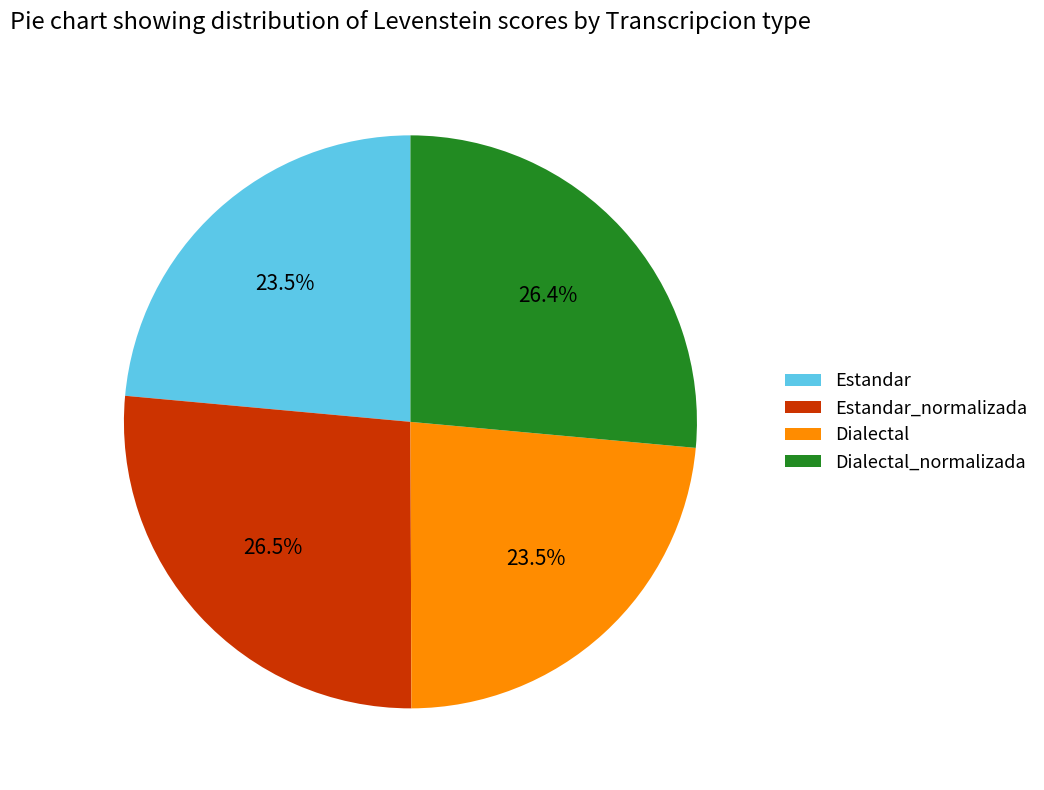

Count the number of slices in the pie.

4